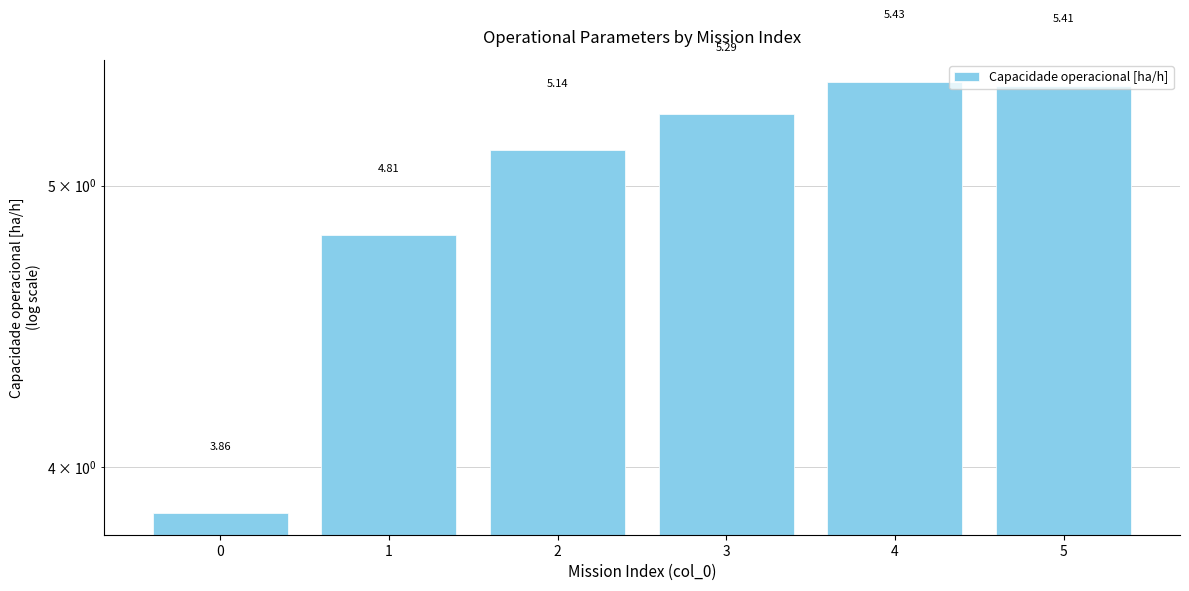

How many distinct data groups are displayed?

1